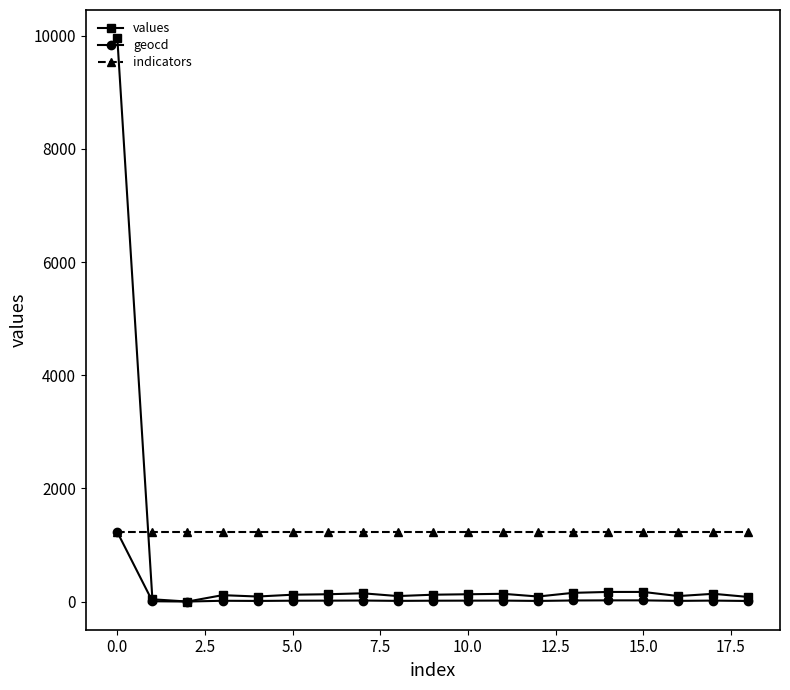

How many values in the geocd series are below 15?

8